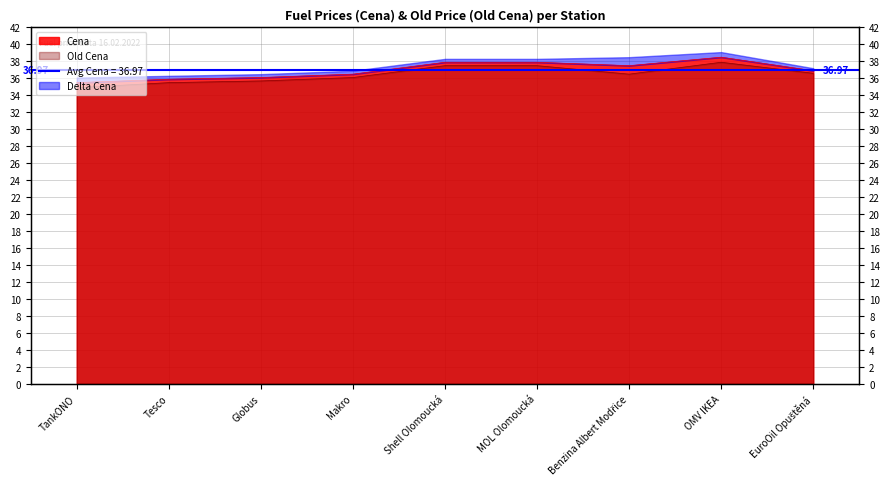

At how many categories does at least one series exceed 37?

4